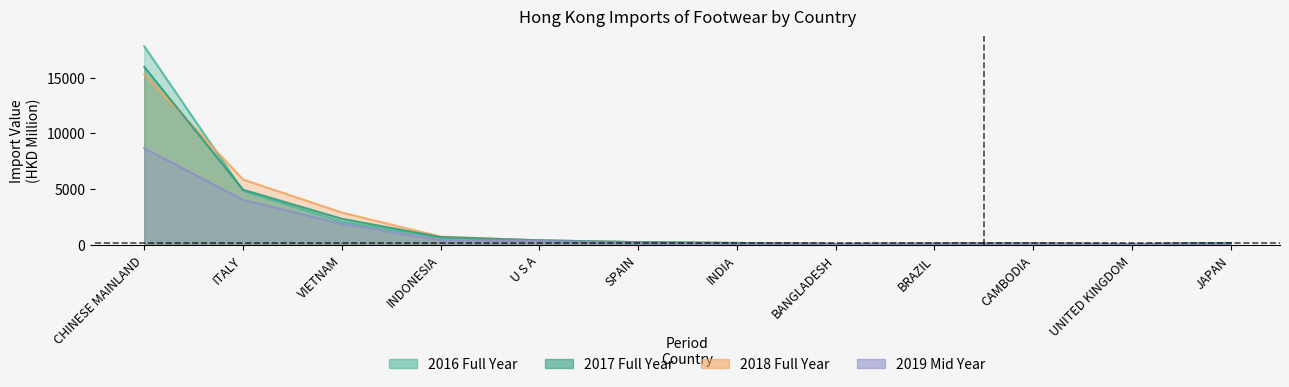

Reading right to left, transcribe all the data shown in this chart.

201612: JAPAN=166.3	UNITED KINGDOM=66.6	CAMBODIA=129.2	BRAZIL=90.6	BANGLADESH=70.6	INDIA=163.0	SPAIN=240.6	U S A=396.3	INDONESIA=646.2	VIETNAM=2068.3	ITALY=4840.9	CHINESE MAINLAND=17825.4
201712: JAPAN=163.6	UNITED KINGDOM=57.1	CAMBODIA=115.5	BRAZIL=110.8	BANGLADESH=66.6	INDIA=162.4	SPAIN=234.2	U S A=398.0	INDONESIA=697.1	VIETNAM=2338.2	ITALY=4949.1	CHINESE MAINLAND=15973.8
201812: JAPAN=141.2	UNITED KINGDOM=64.1	CAMBODIA=111.9	BRAZIL=103.8	BANGLADESH=77.0	INDIA=163.8	SPAIN=231.8	U S A=399.2	INDONESIA=735.3	VIETNAM=2896.3	ITALY=5863.2	CHINESE MAINLAND=15307.4
201907: JAPAN=62.2	UNITED KINGDOM=66.0	CAMBODIA=76.4	BRAZIL=76.7	BANGLADESH=86.4	INDIA=90.5	SPAIN=157.8	U S A=348.0	INDONESIA=419.3	VIETNAM=1886.8	ITALY=4032.5	CHINESE MAINLAND=8672.7